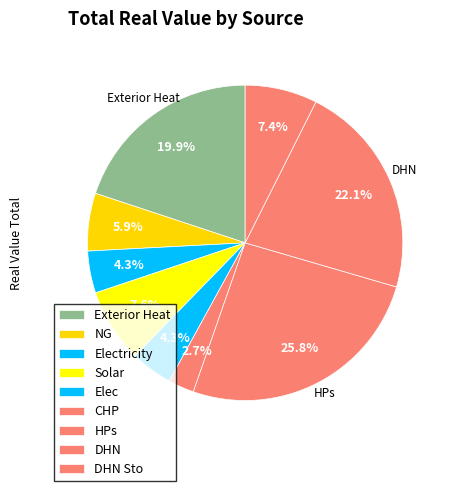

How many slices are in this pie chart?

9